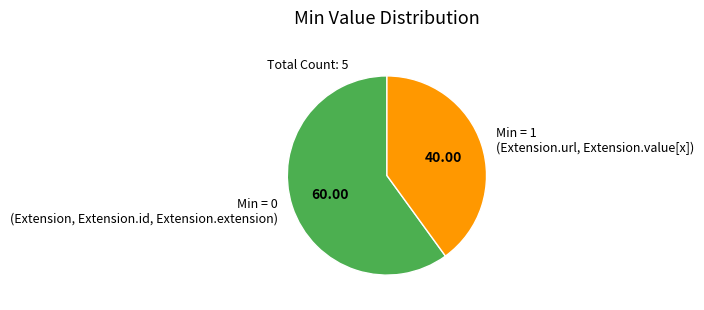

Is the sum of Min = 1 (Extension.url, Extension.value[x]) and Min = 0 (Extension, Extension.id, Extension.extension) greater than half?

Yes